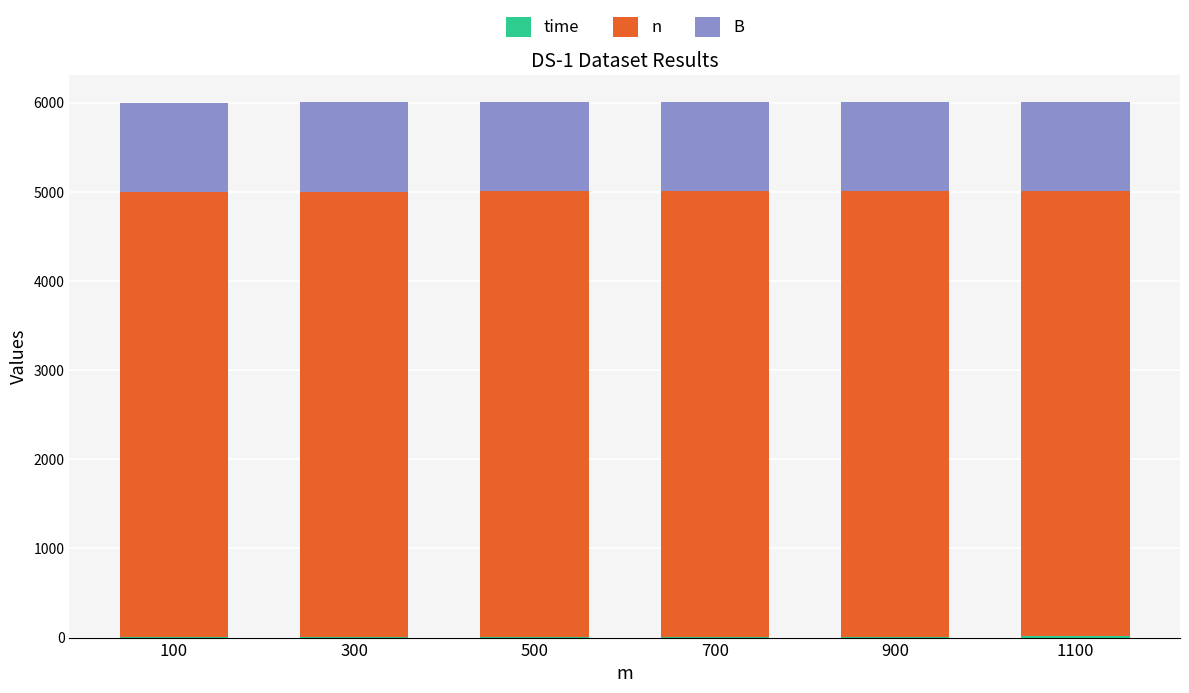

Is it true that B equals 557.3 at 1100?

False